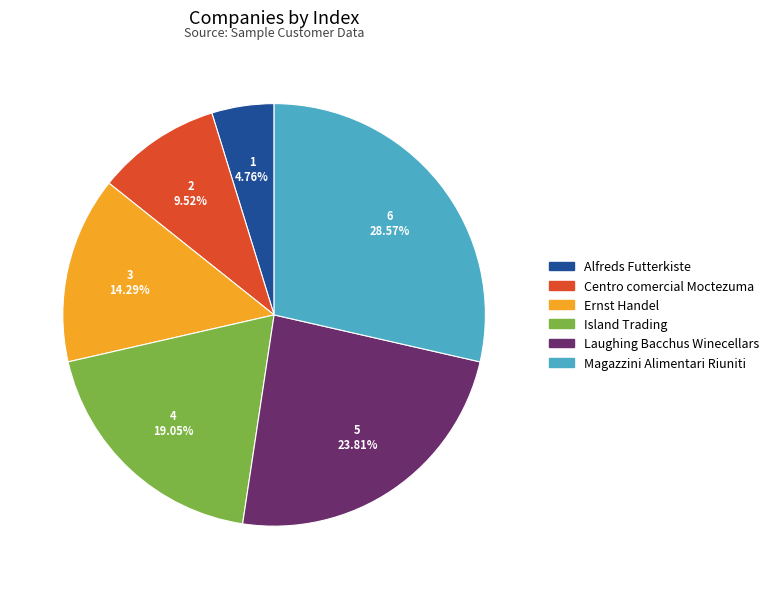

Does Ernst Handel account for over 50% of the chart?

No